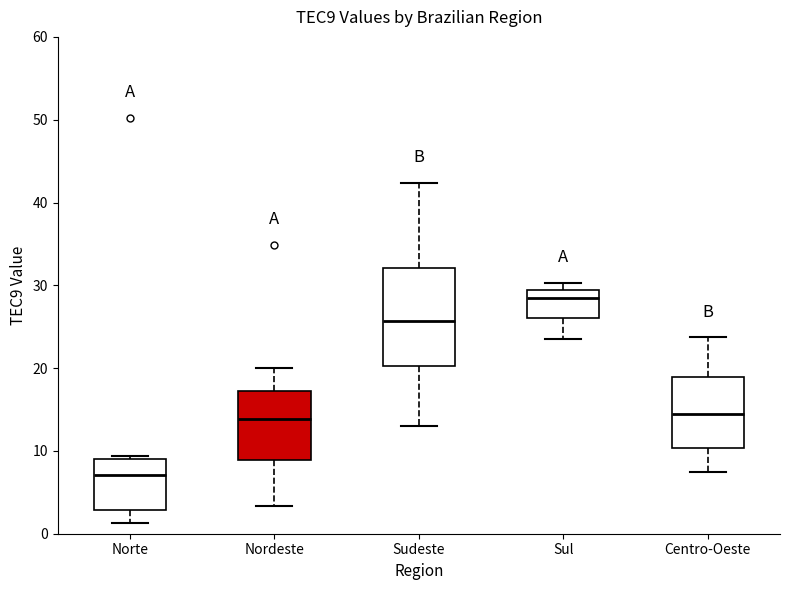

Reading left to right, transcribe this box plot: for each box, give where its median line is, the range the box spans, and where its two whiskers end, as read against the y-axis. The values are not printed on the chart, so give them approximately, as read against the axis.

Norte: median 7, box 3 to 9, whiskers 1 to 9 (just above the box's upper edge)
Nordeste: median 14, box 9 to 17, whiskers 3 to 20
Sudeste: median 26, box 20 to 32, whiskers 13 to 42
Sul: median 29 (just below the box's upper edge), box 26 to 29, whiskers 24 to 30
Centro-Oeste: median 14, box 10 to 19, whiskers 7 to 24